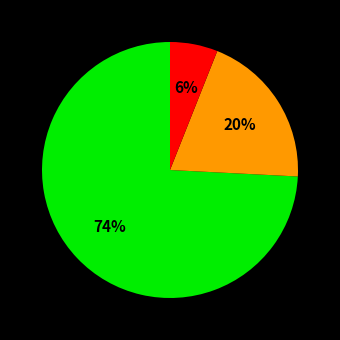

Does any single category account for the majority?

Yes